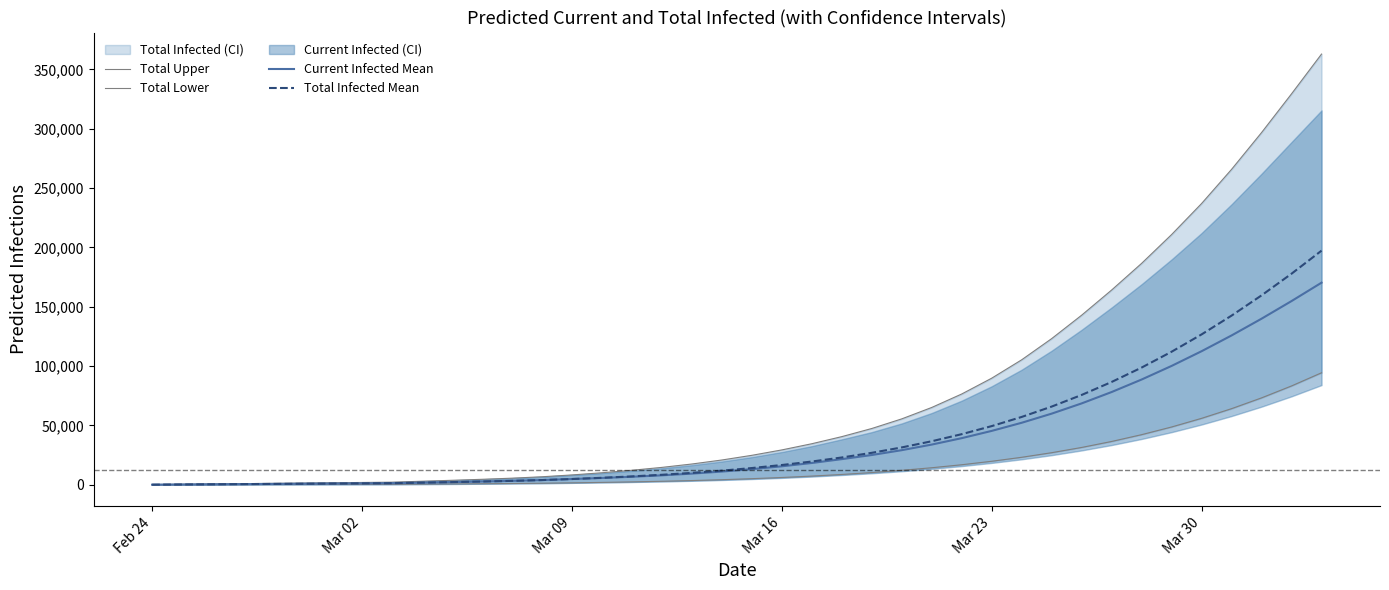

What is the highest value of the Total Infected Mean series?

197289